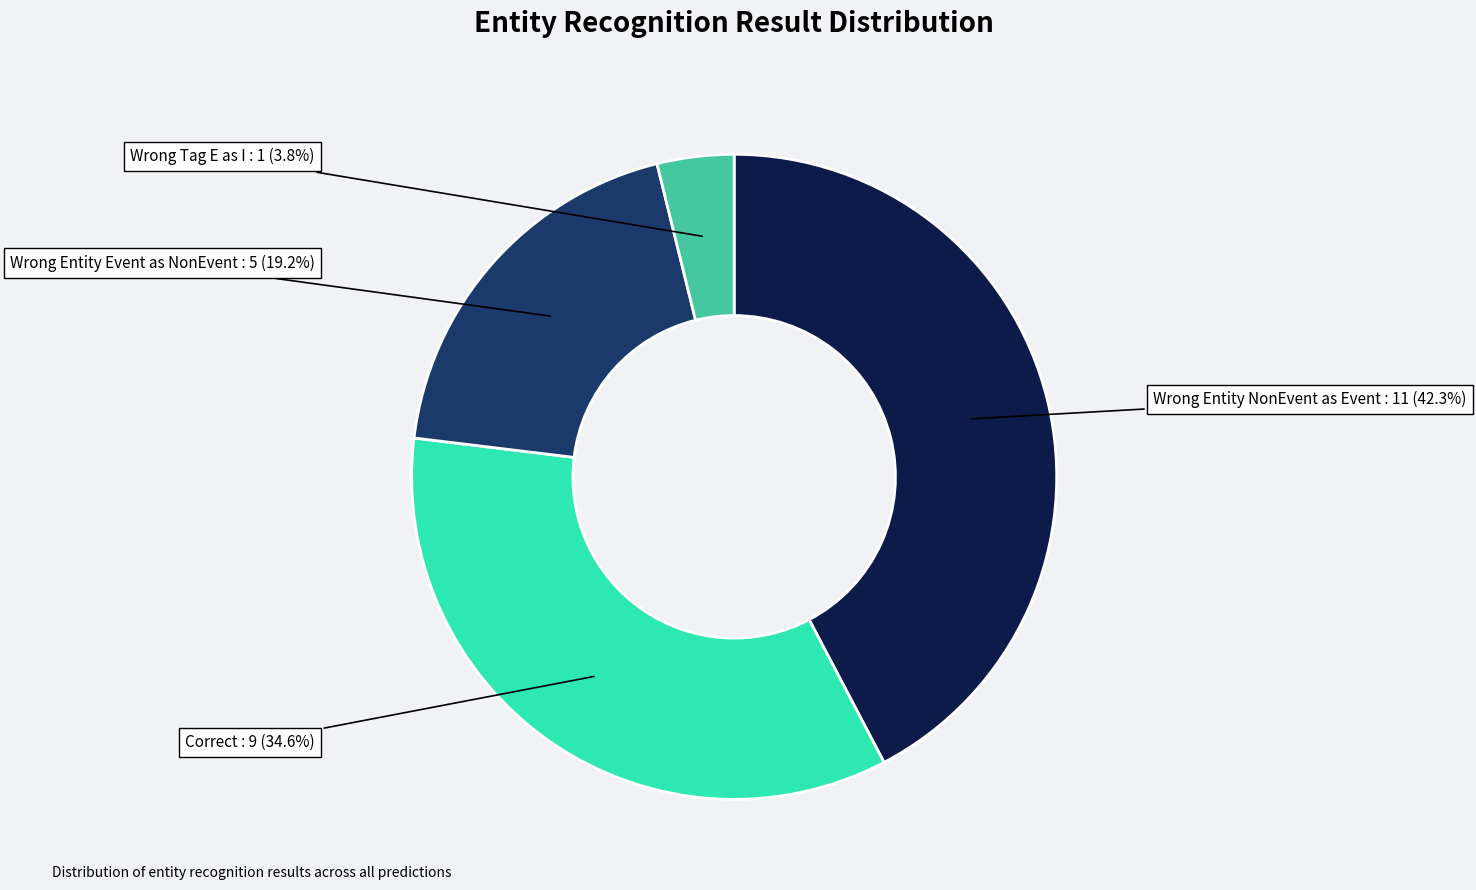

How many slices are in this pie chart?

4